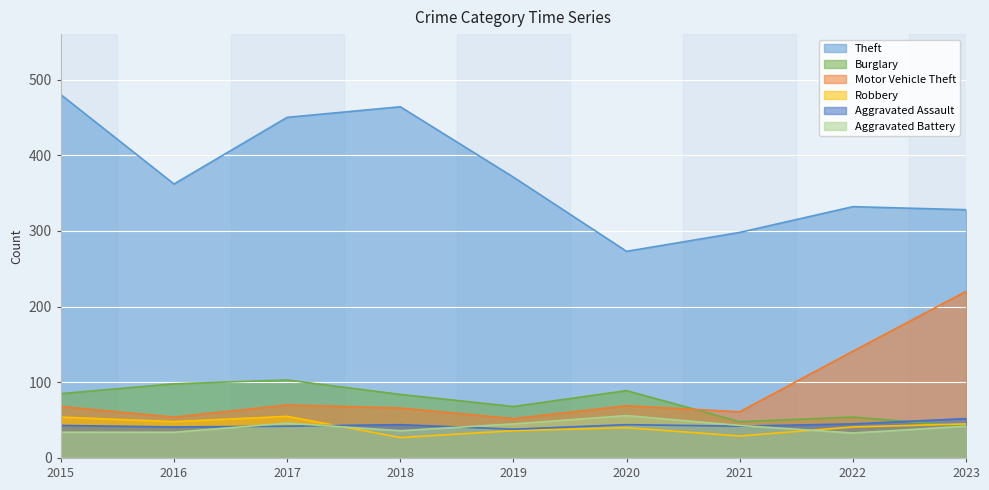

What is the minimum value shown in the chart?

27